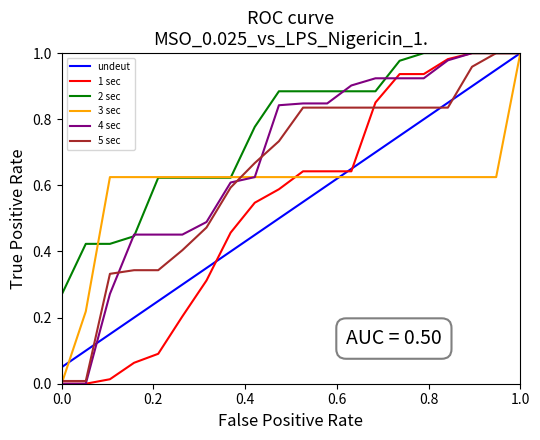

Which series has the largest total across all categories?

2 sec